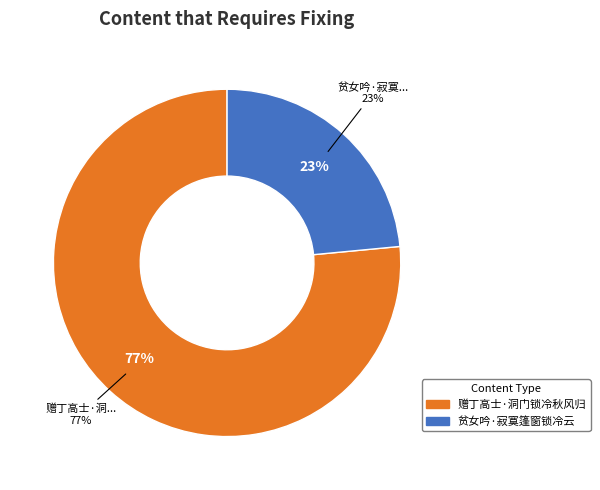

Which category has the biggest portion of the pie?

赠丁高士·洞门锁冷秋风归